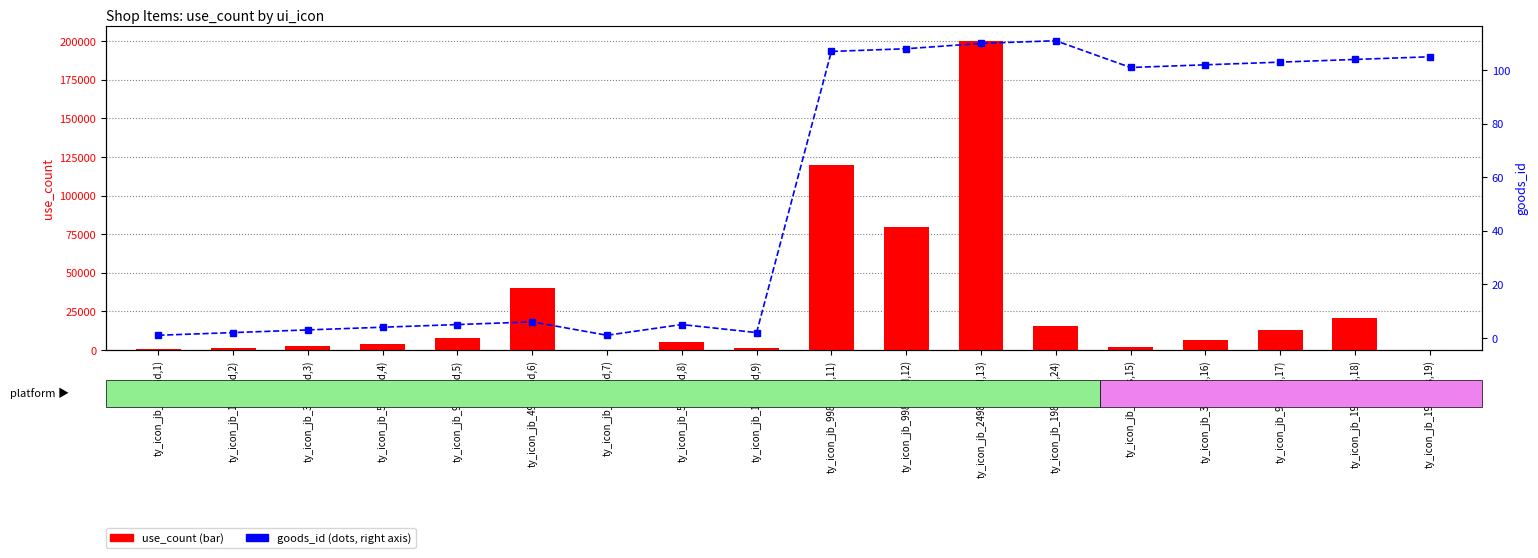

What is the difference between the use_count values at ty_icon_jb_6y(ios,15) and ty_icon_jb_2498y(and,13)?

197840